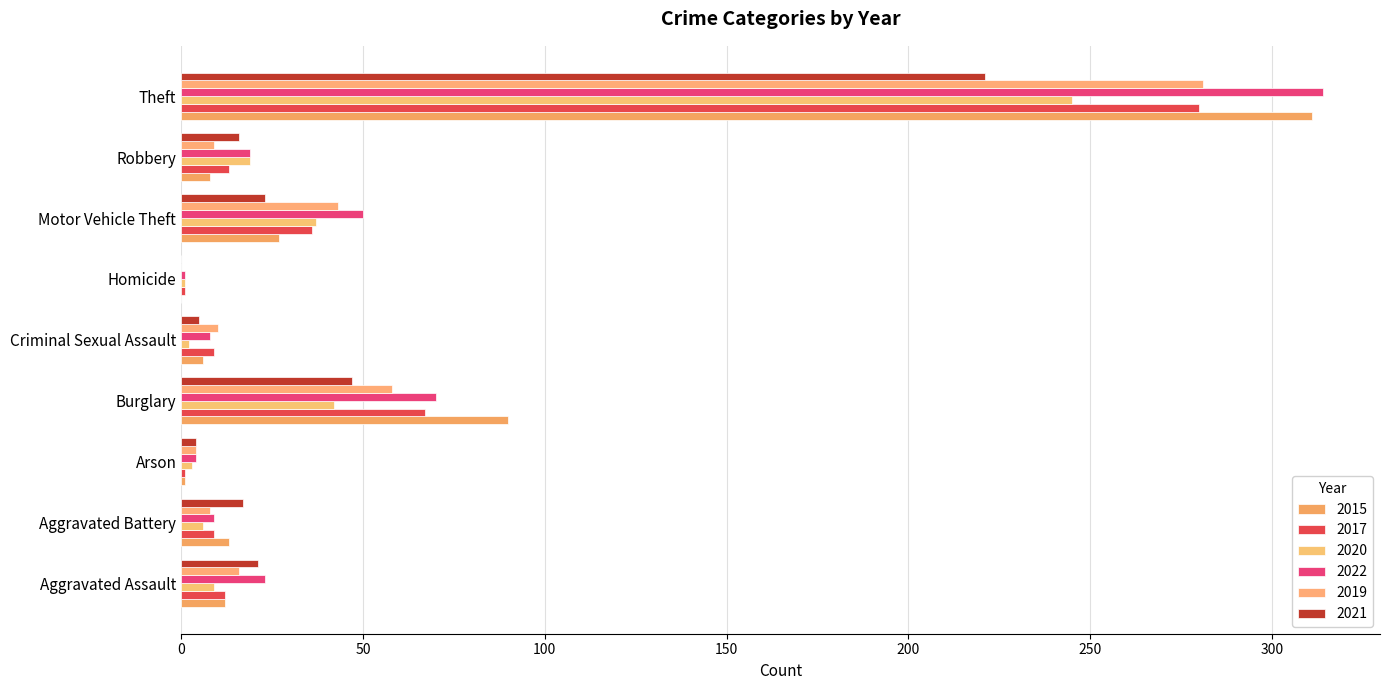

Reading right to left, list all the values displayed in this chart.

2015: 311	8	27	0	6	90	1	13	12
2017: 280	13	36	1	9	67	1	9	12
2020: 245	19	37	1	2	42	3	6	9
2022: 314	19	50	1	8	70	4	9	23
2019: 281	9	43	0	10	58	4	8	16
2021: 221	16	23	0	5	47	4	17	21